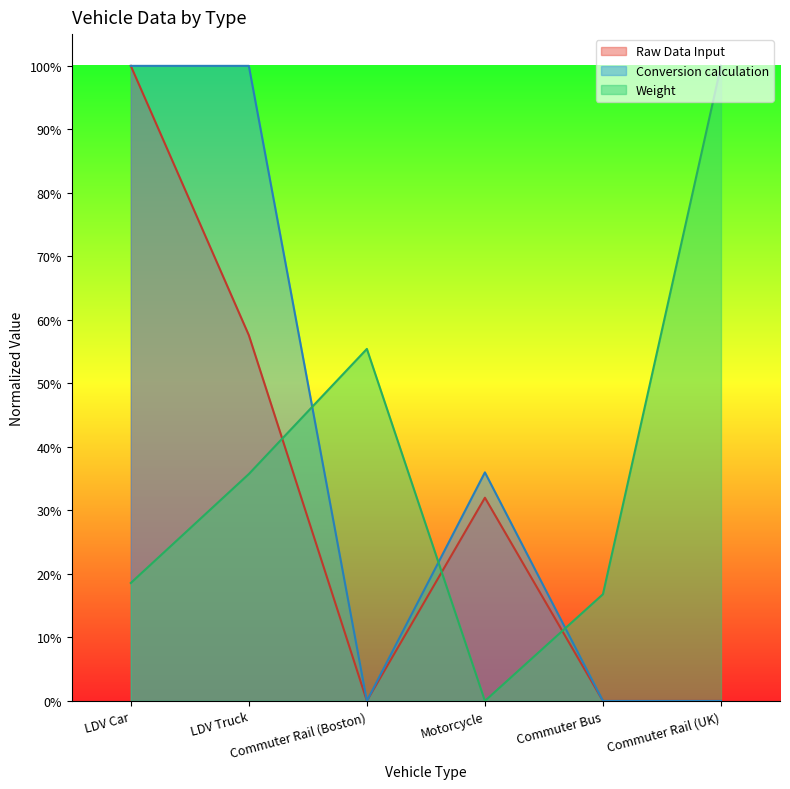

Which has a higher value, Commuter Rail (UK) or Commuter Rail (Boston)?

Commuter Rail (UK)